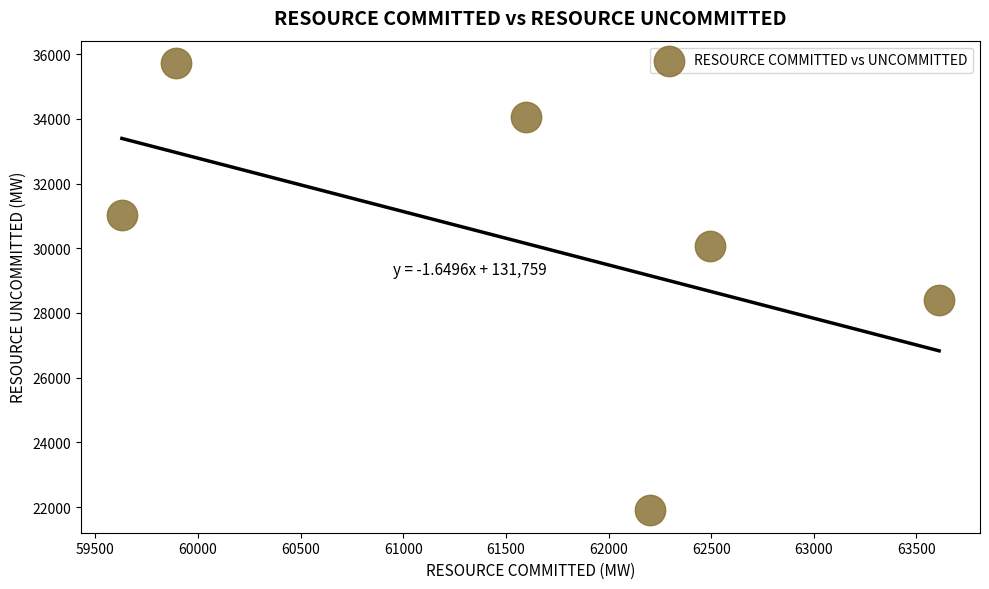

What is the range of X values (max minus min)?

3980.3